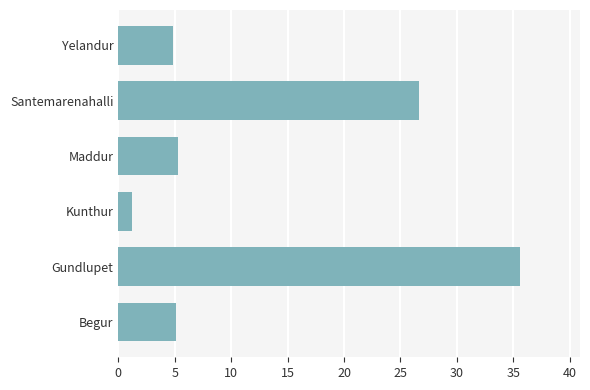

What is the sum of the values at Yelandur and Maddur?

10.2